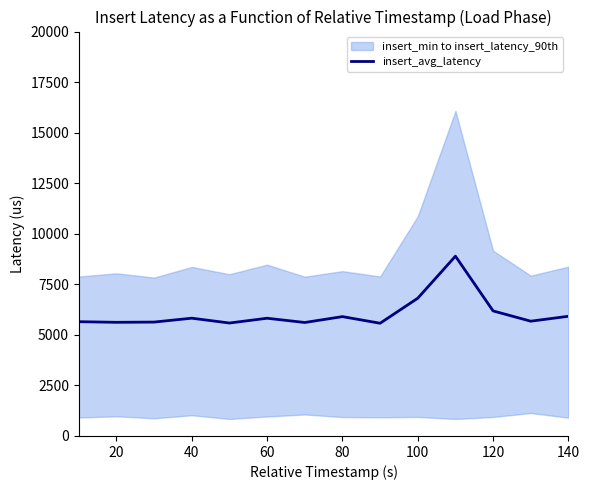

How many data points does each series have?

14